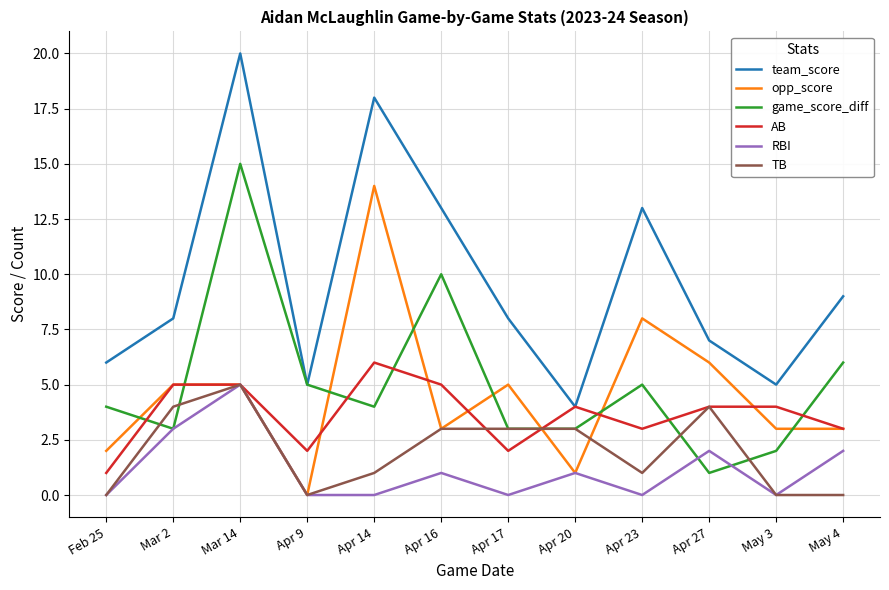

True or false: team_score and opp_score cross at least once.

False